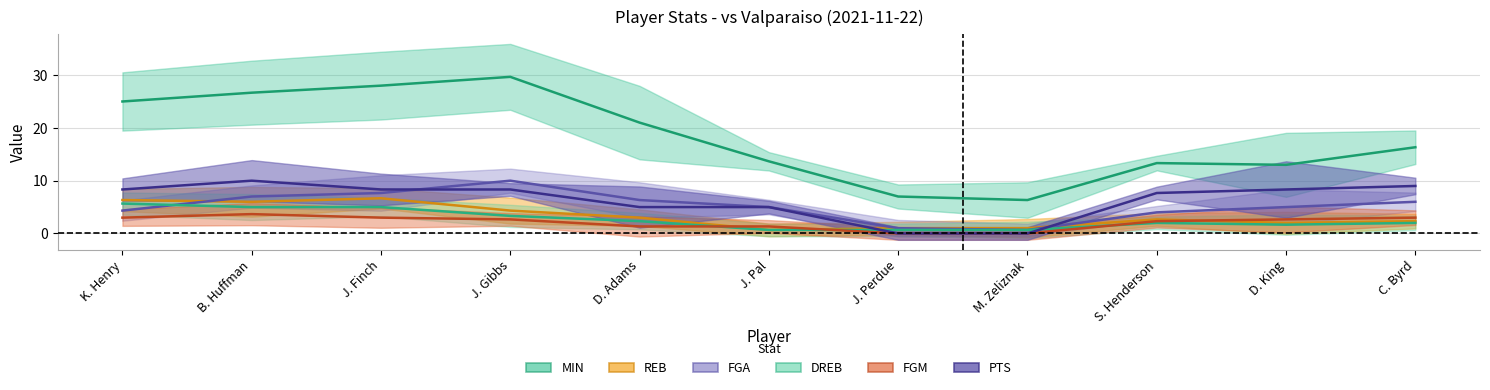

True or false: PTS and FGM cross at least once.

False